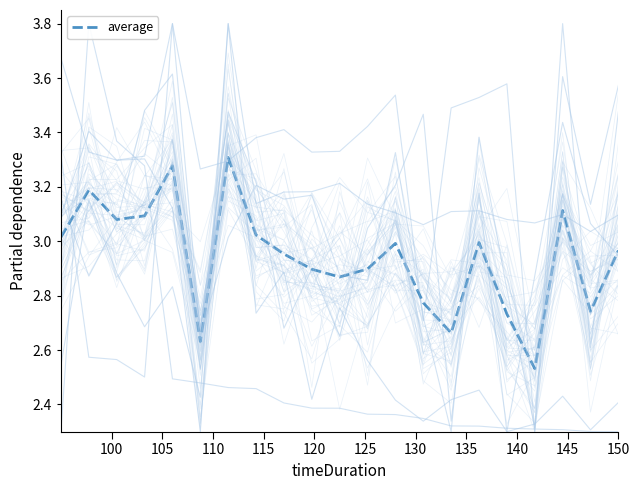

The value at 100 is 3.0. True or false?

True